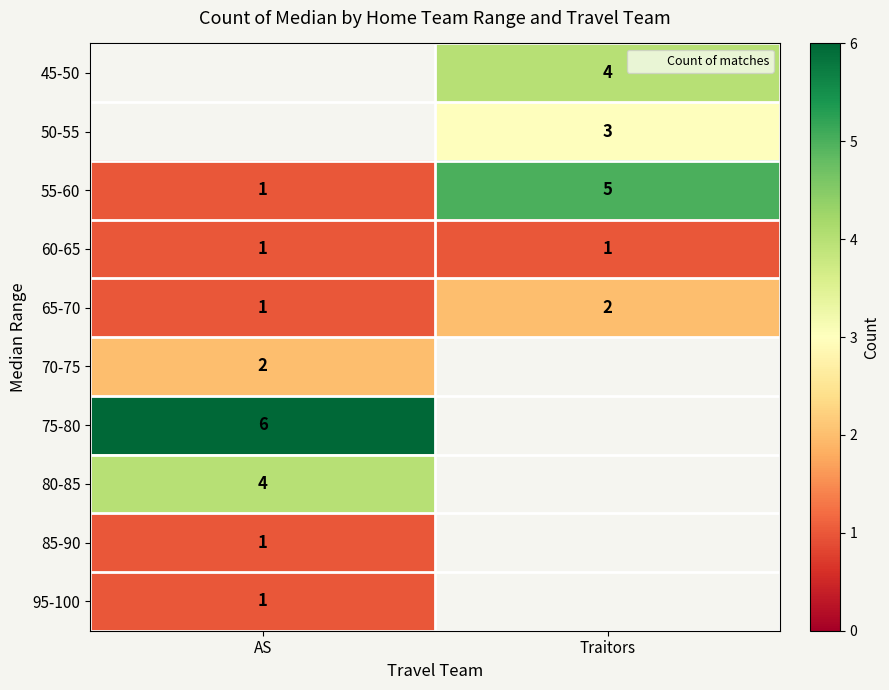

What is the difference between the maximum and minimum values in the 55-60 series?

4.0